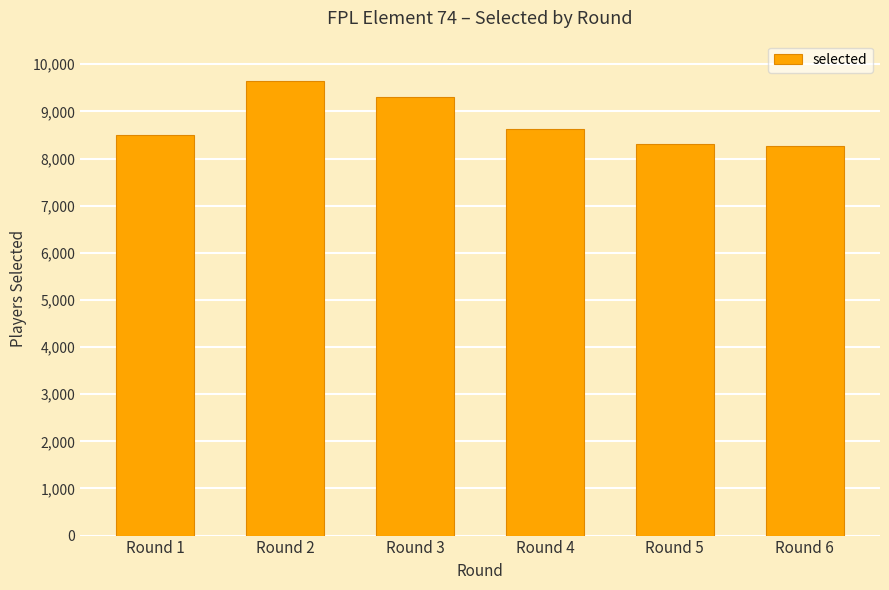

Reading left to right, extract all data points from this chart.

8495	9636	9303	8628	8309	8256